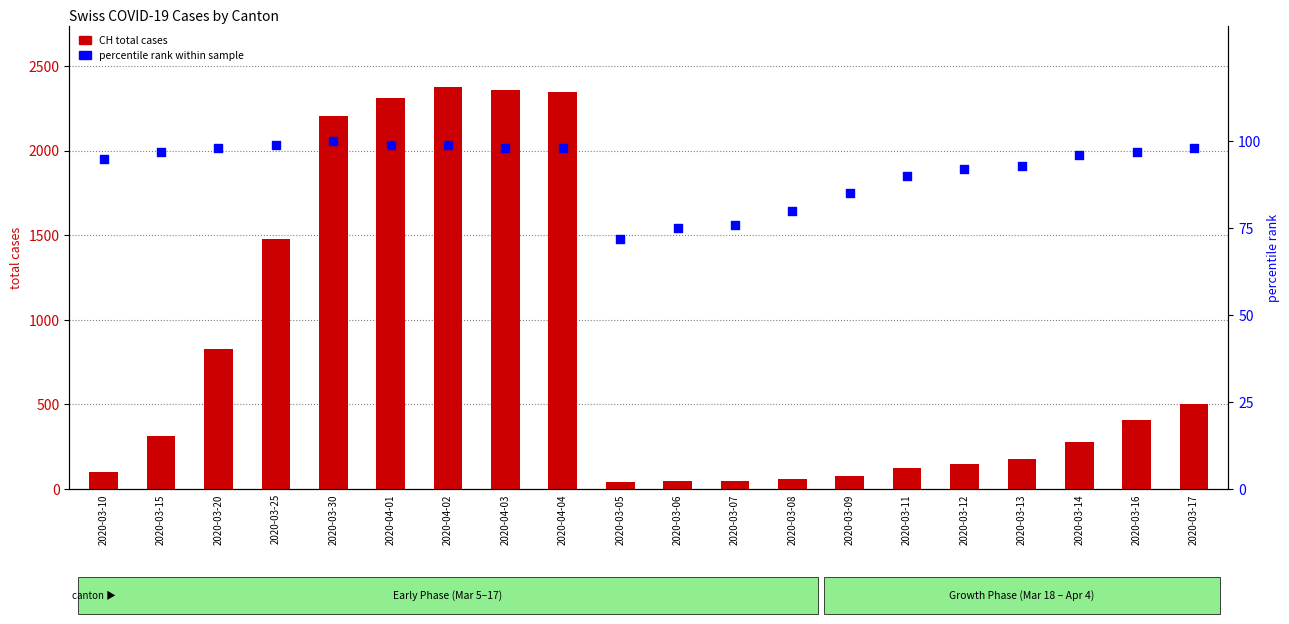

At how many categories does at least one series exceed 1240?

6